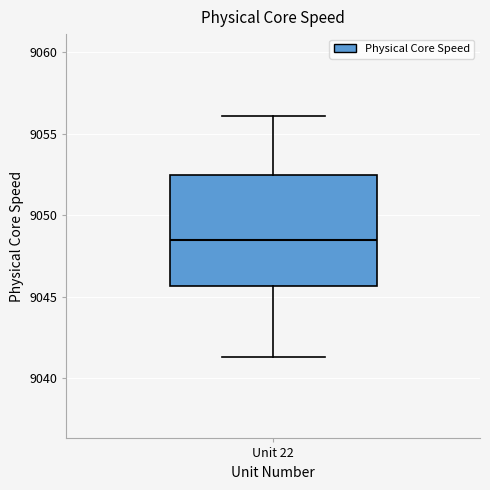

Transcribe this box plot: give where the median line is, the range the box spans, and where the two whiskers end, as read against the y-axis. The values are not printed on the chart, so give them approximately, as read against the axis.

median 9048.5, box 9045.5 to 9052.5, whiskers 9041.5 to 9056.0